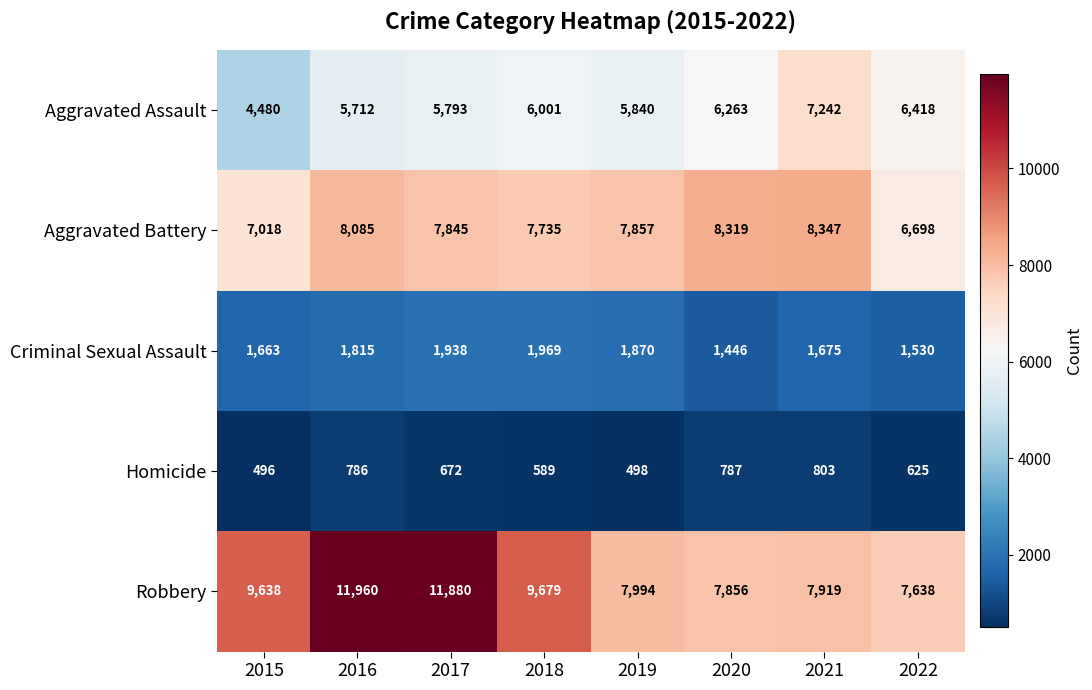

What is the spread (max minus min) of values at 2018?

9090